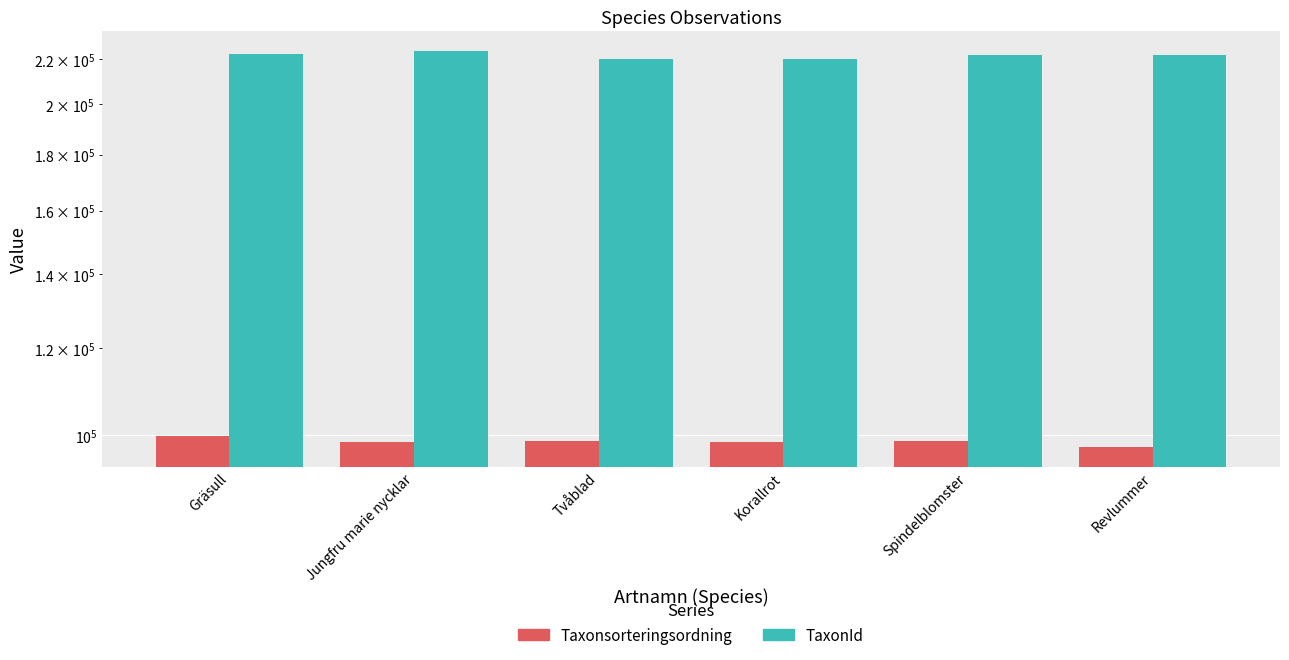

Is the value of TaxonId at Korallrot greater than the value of Taxonsorteringsordning at Korallrot?

Yes